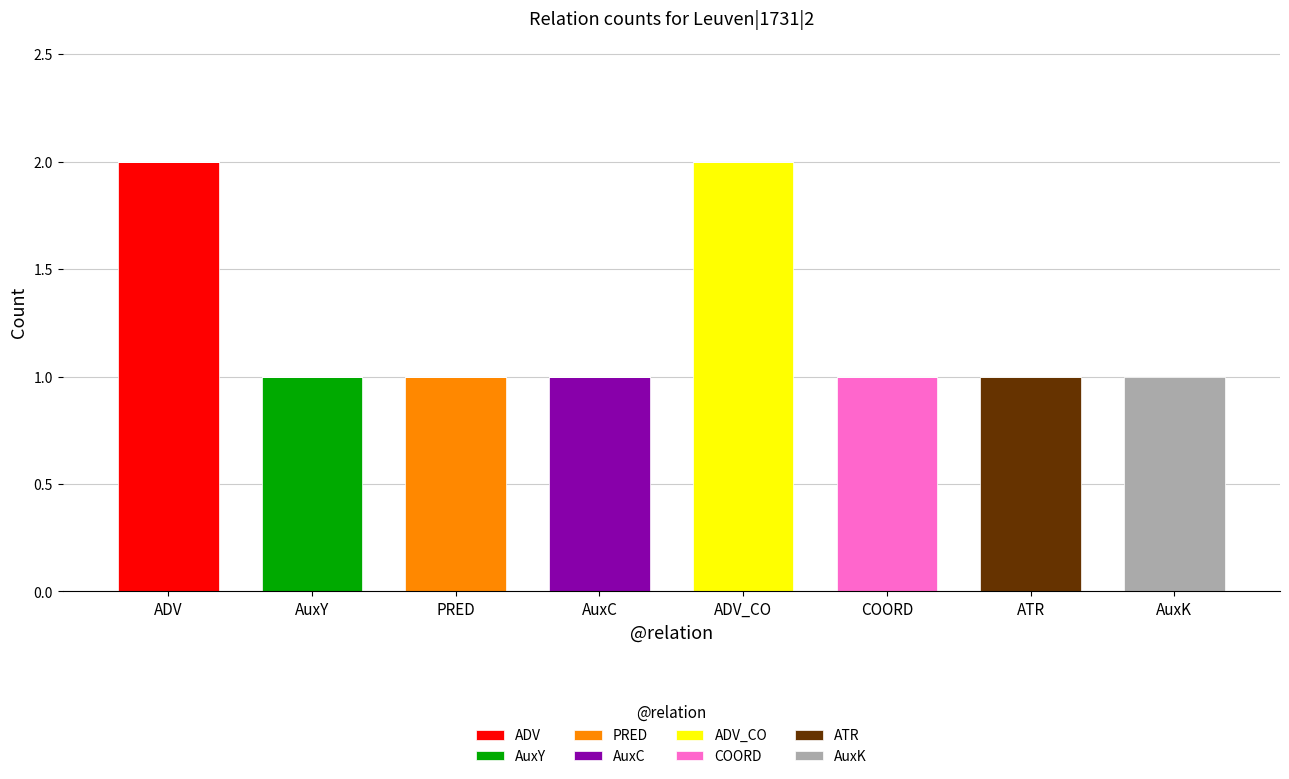

Which category has the highest value in the ADV series?

ADV